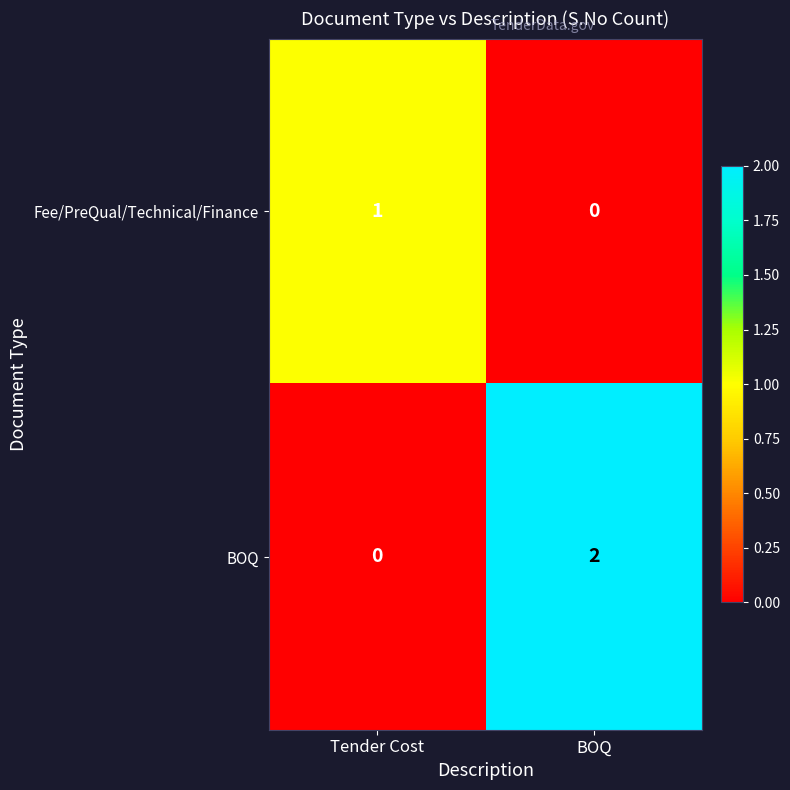

Rank the series at BOQ from highest to lowest value.

BOQ, Fee/PreQual/Technical/Finance